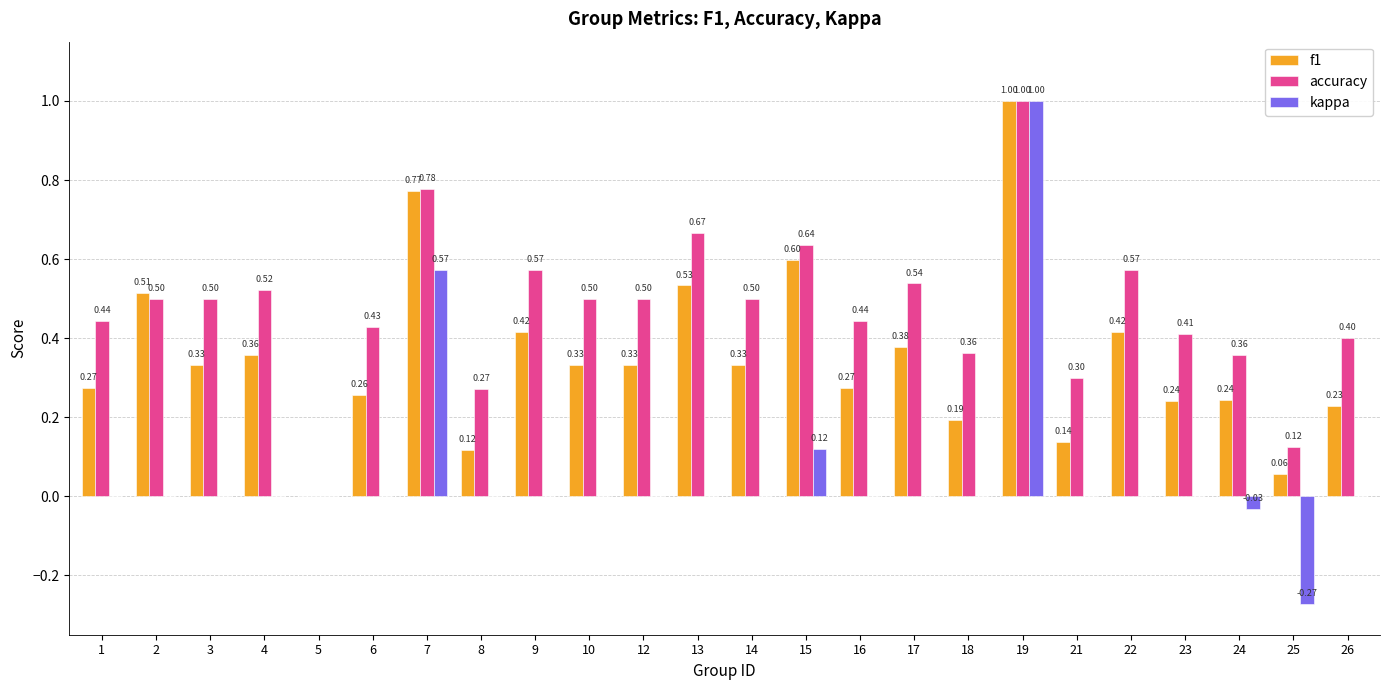

What is the greatest value displayed?

1.0